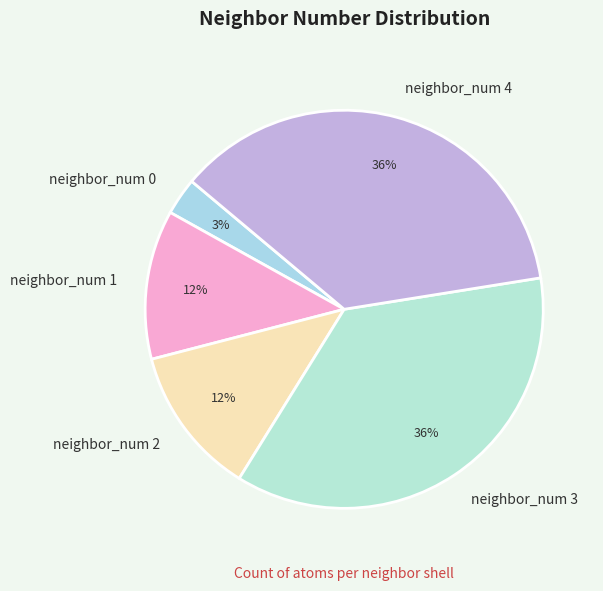

Is there any slice that represents more than half of the pie?

No